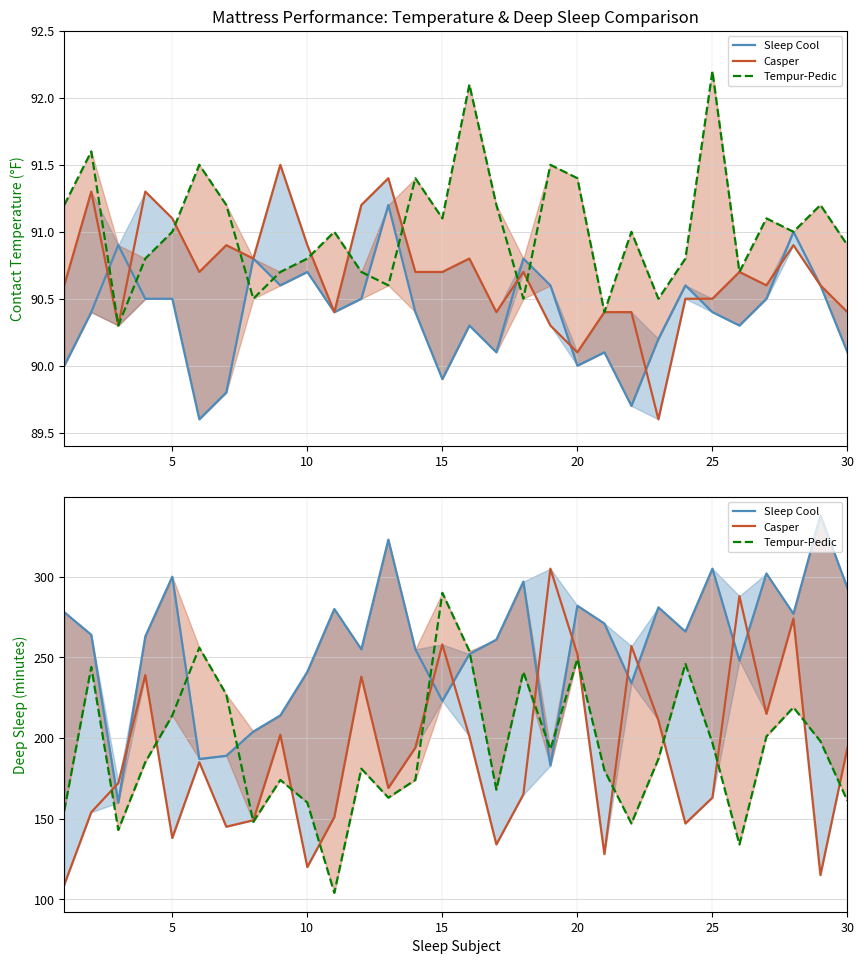

True or false: Sleep Cool and Casper cross at least once.

True